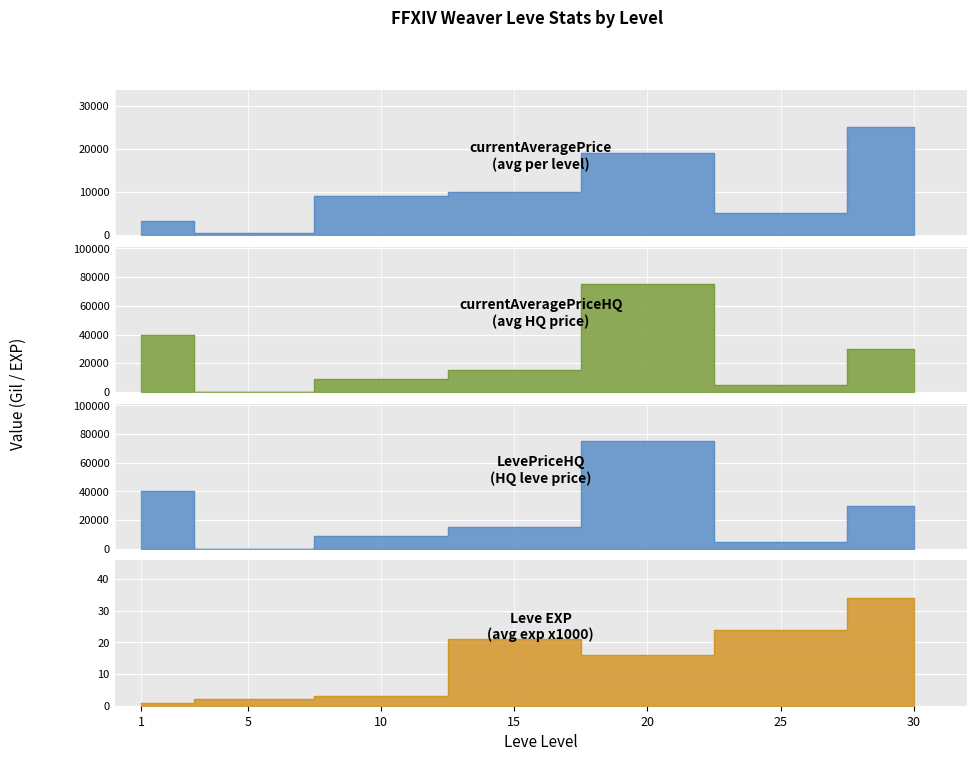

What is the spread (max minus min) of values at 25?

4975